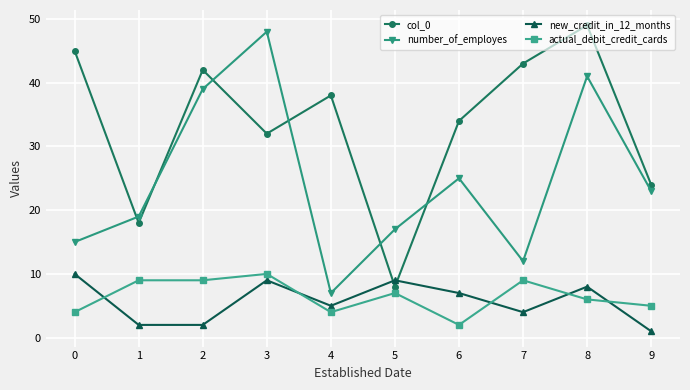

Count the number of categories in the chart.

10